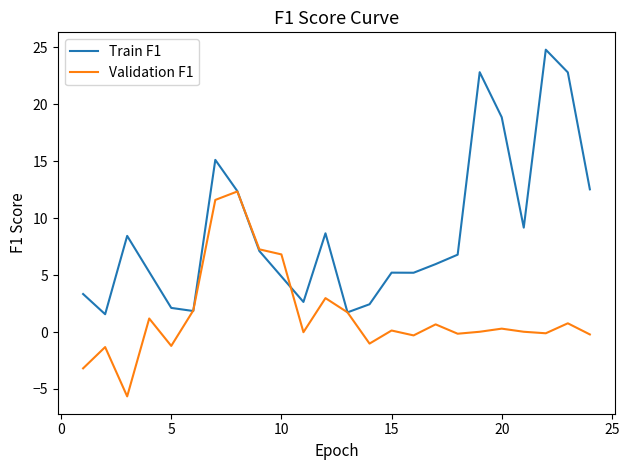

Does the chart have visible grid lines?

No